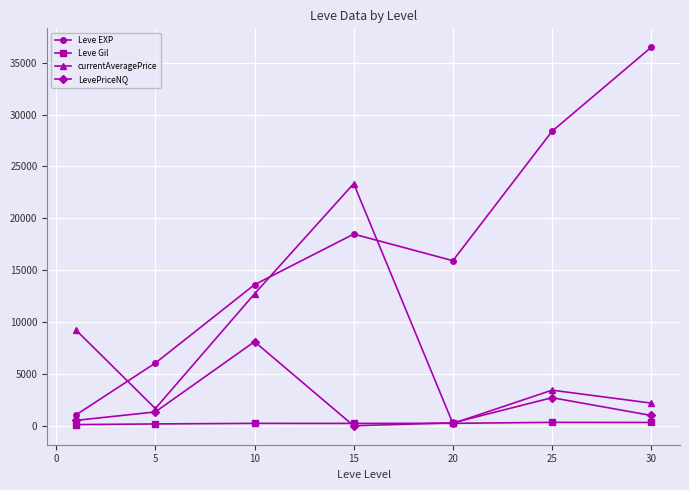

List the series in order of their peak value, lowest first.

Leve Gil, LevePriceNQ, currentAveragePrice, Leve EXP